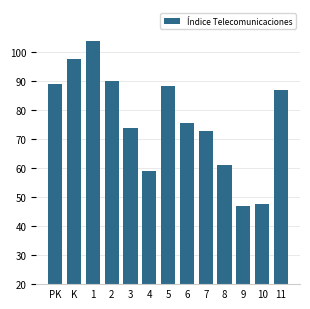

The value at 1 is 104.1. True or false?

True